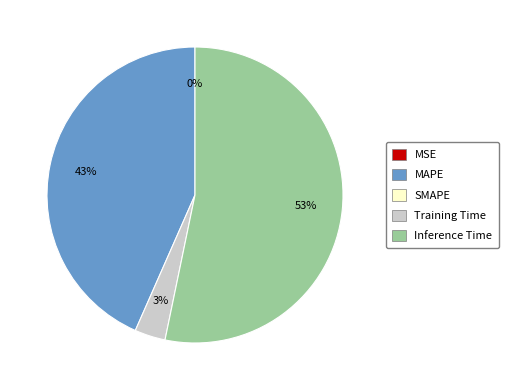

Does any single category account for the majority?

Yes